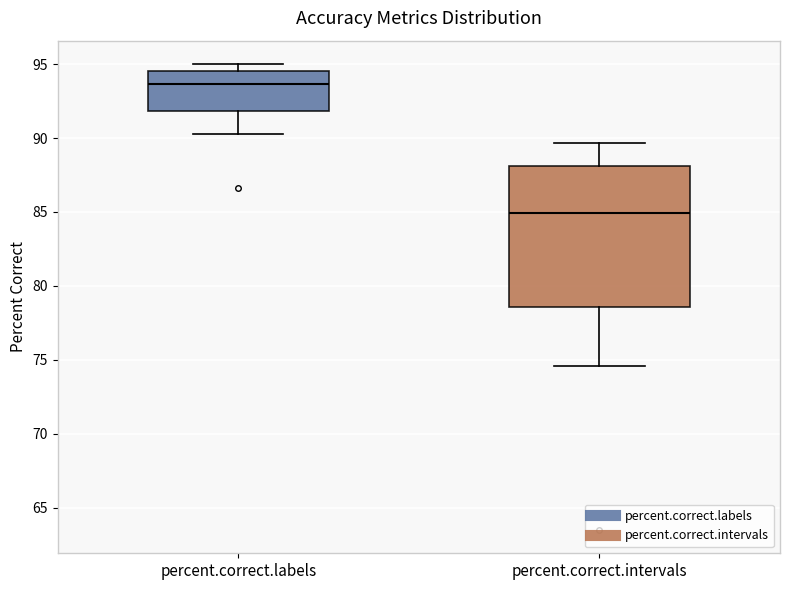

Reading left to right, transcribe this box plot: for each box, give where its median line is, the range the box spans, and where its two whiskers end, as read against the y-axis. The values are not printed on the chart, so give them approximately, as read against the axis.

percent.correct.labels: median 93.5, box 92.0 to 94.5, whiskers 90.0 to 95.0
percent.correct.intervals: median 85.0, box 78.5 to 88.0, whiskers 74.5 to 89.5